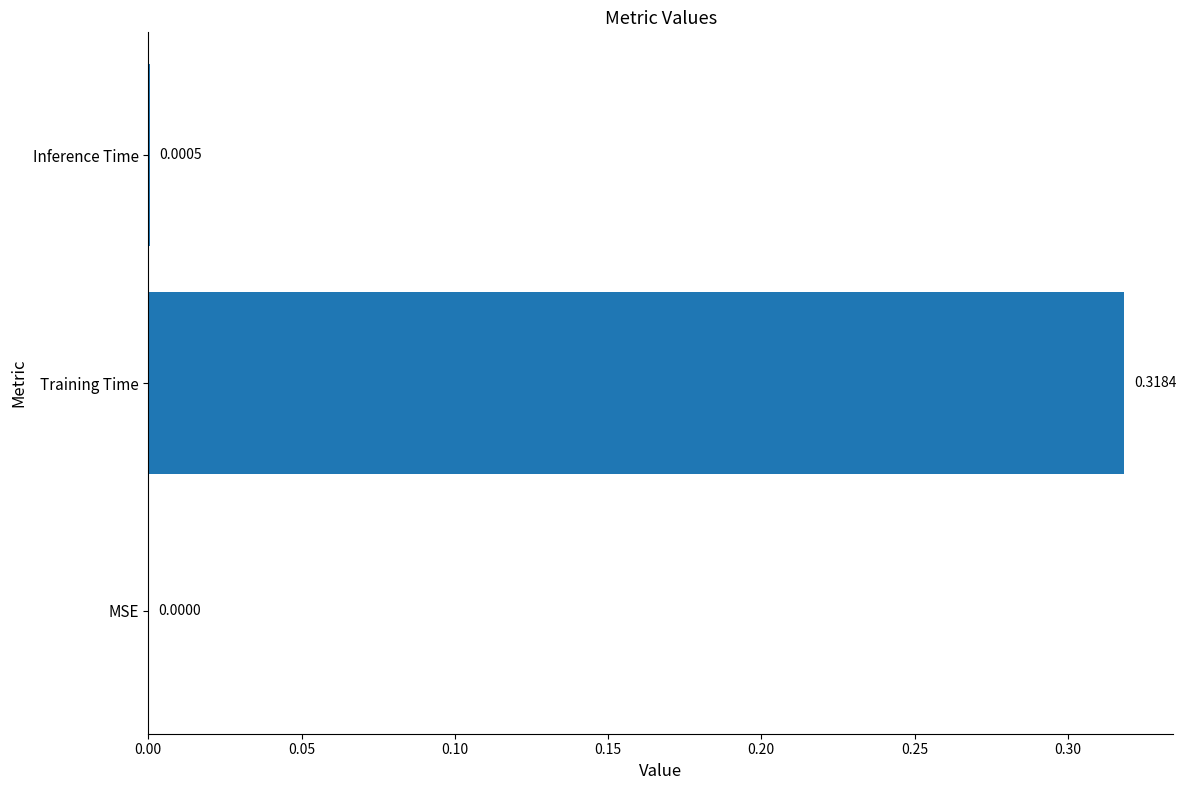

Where is the data nearest to the value 0?

MSE